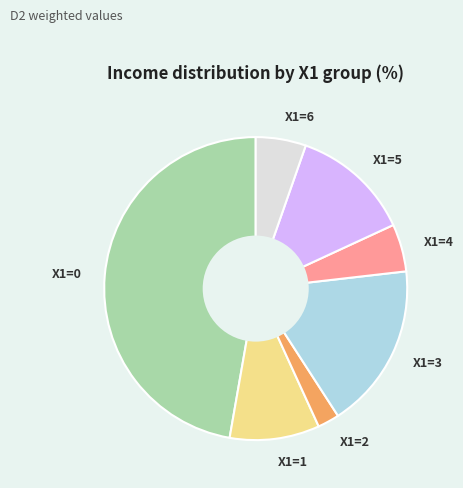

Which category has the smallest portion of the pie?

X1=2